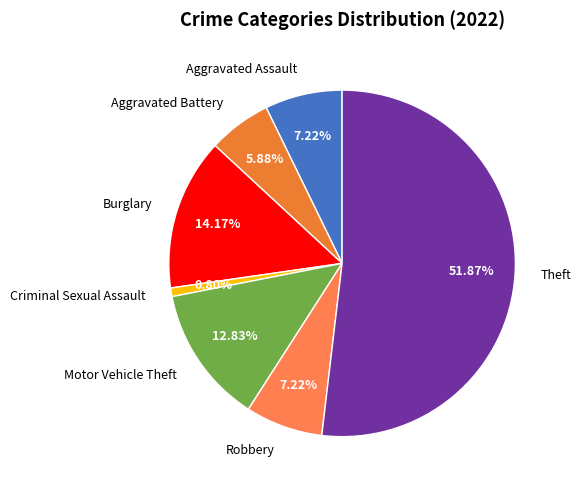

What percentage do Theft and Motor Vehicle Theft together represent?

64.7%